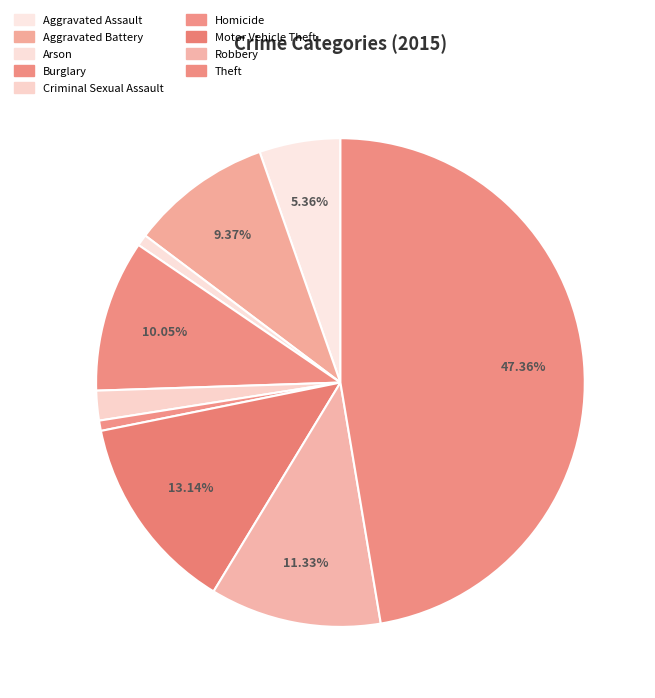

What is the largest slice in the pie chart?

Theft